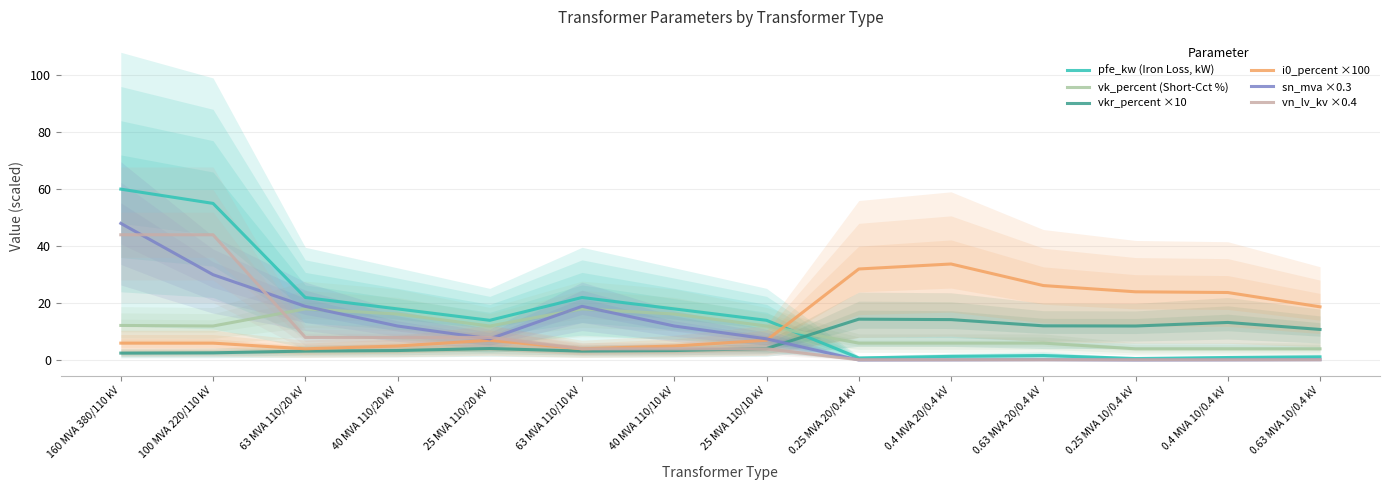

True or false: sn_mva ×0.3 has more than 1 points higher than both neighbors.

True